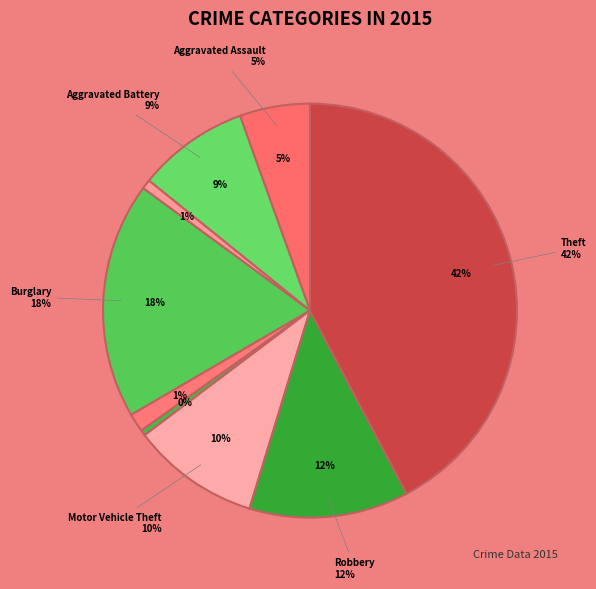

Which has a higher value, Robbery or Arson?

Robbery